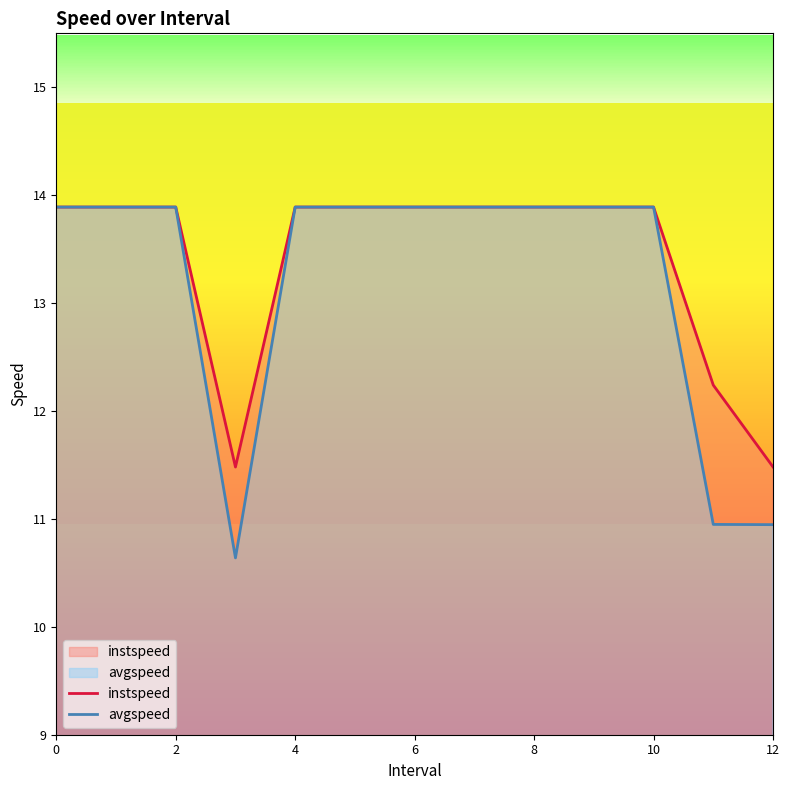

Is it true that avgspeed equals 13.9 at 0?

True